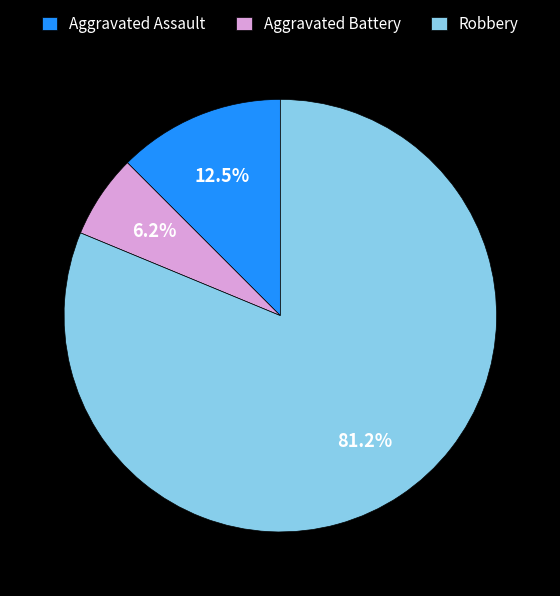

To the nearest percent, what is the combined percentage of Aggravated Battery and Aggravated Assault?

19%